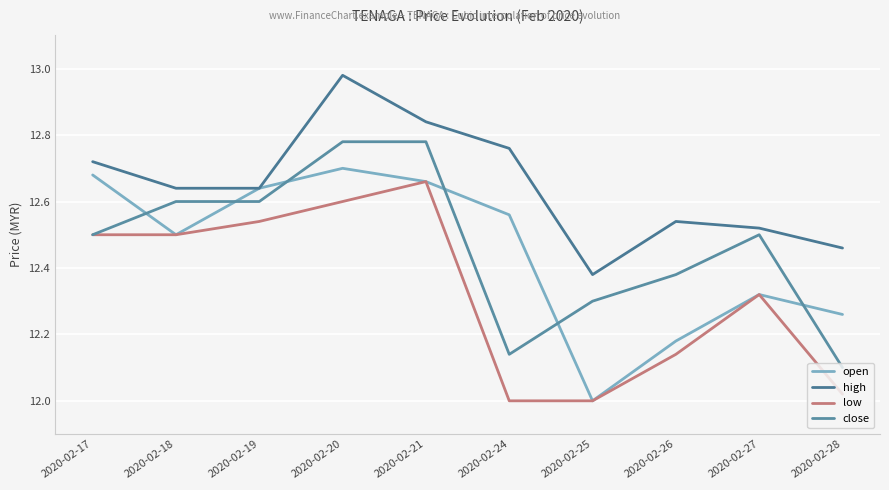

Reading left to right, transcribe all the data shown in this chart.

open: 12.7	12.5	12.6	12.7	12.7	12.6	12.0	12.2	12.3	12.3
high: 12.7	12.6	12.6	13.0	12.8	12.8	12.4	12.5	12.5	12.5
low: 12.5	12.5	12.5	12.6	12.7	12.0	12.0	12.1	12.3	12.0
close: 12.5	12.6	12.6	12.8	12.8	12.1	12.3	12.4	12.5	12.1